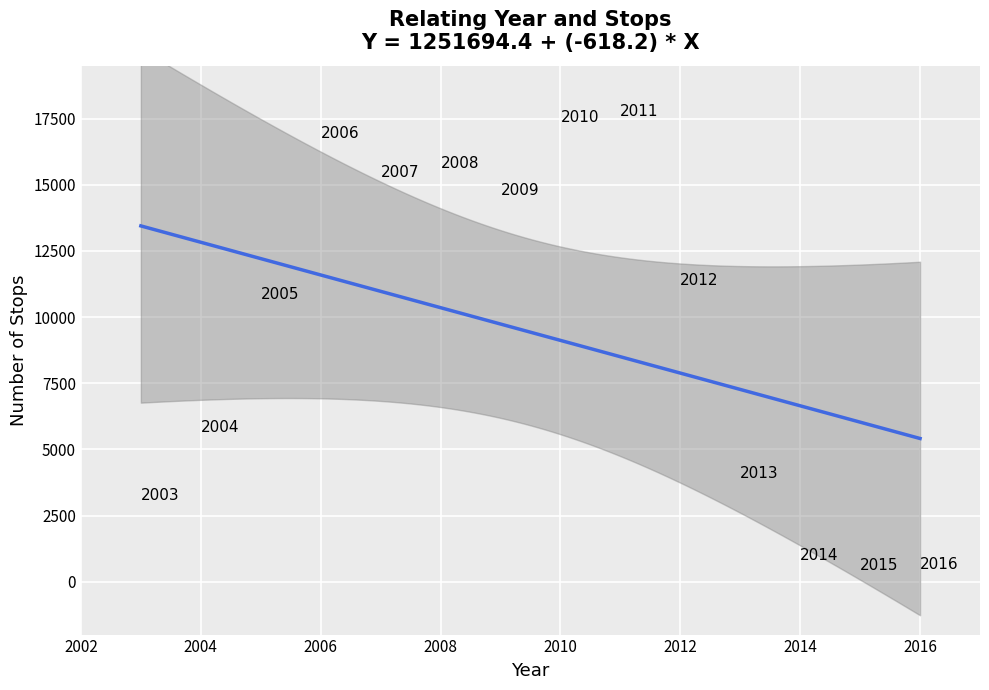

What is the range of X values (max minus min)?

13